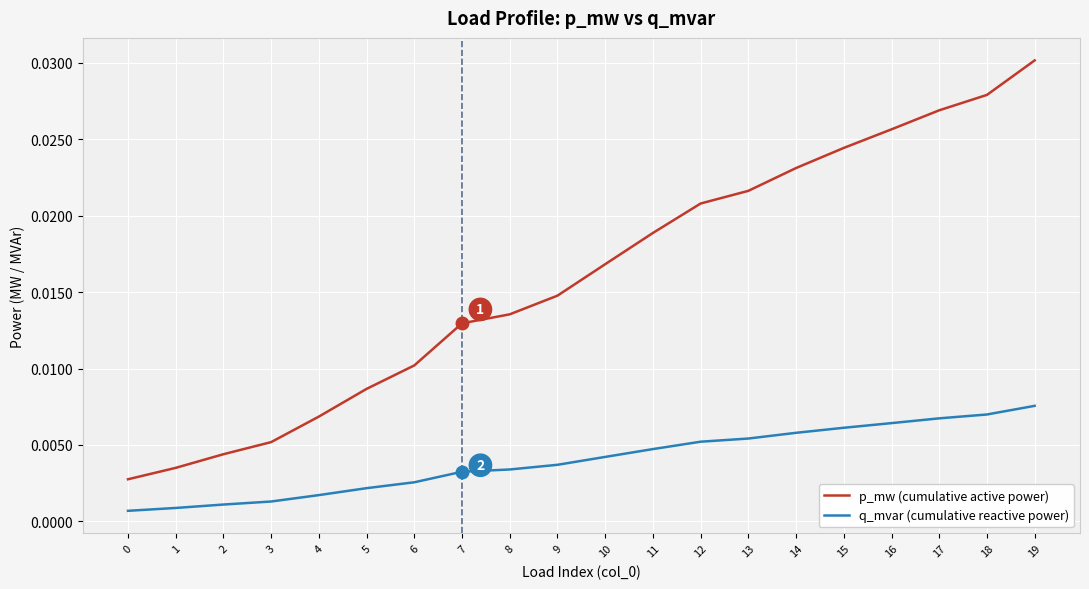

List the series in order of their peak value, lowest first.

q_mvar (cumulative reactive power), p_mw (cumulative active power)